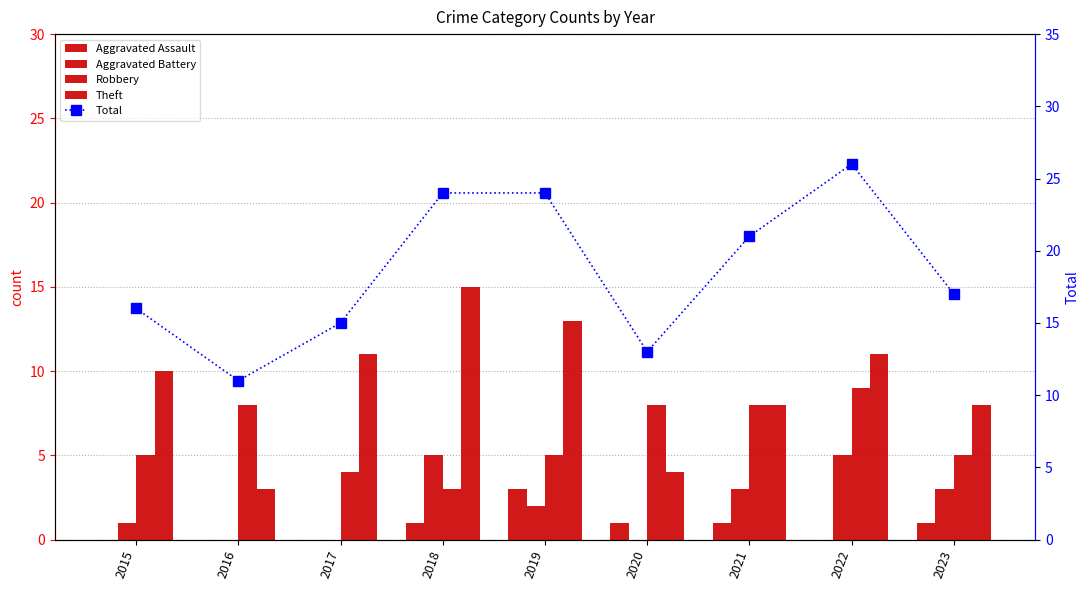

Where is Total nearest to the value 18?

2023